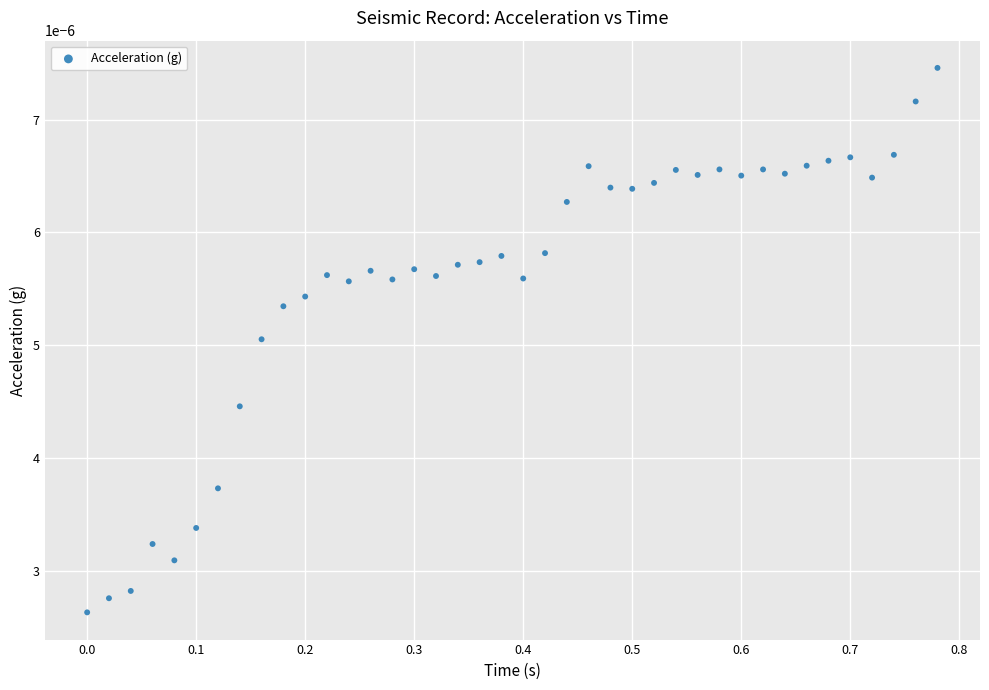

What is the range of X values (max minus min)?

0.8